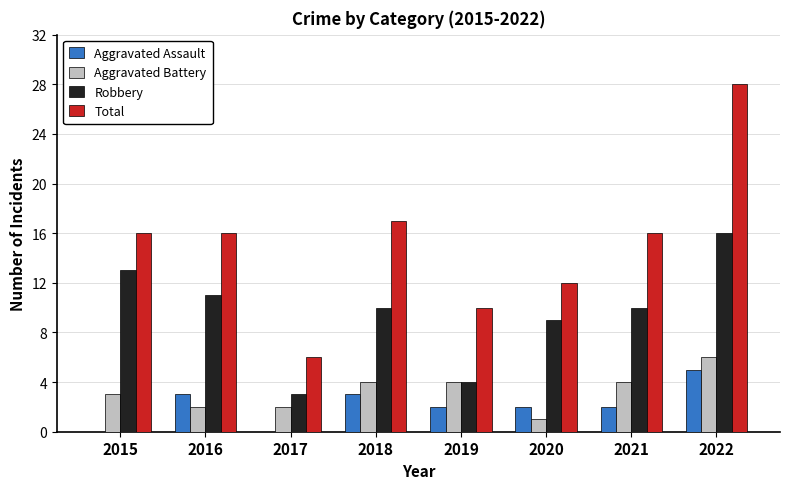

The Aggravated Assault series shows 3 at 2016. True or false?

True